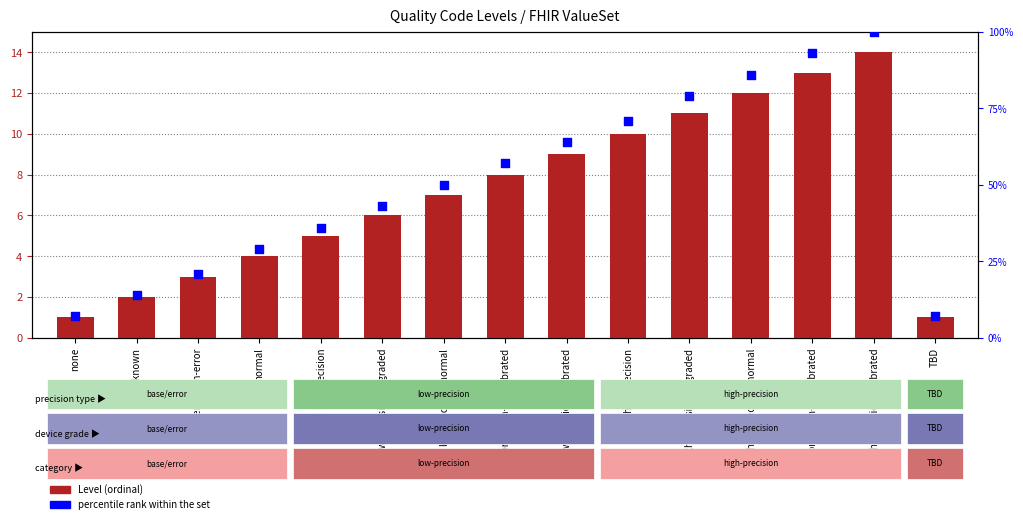

Which series contains the highest Y value?

percentile rank within the set